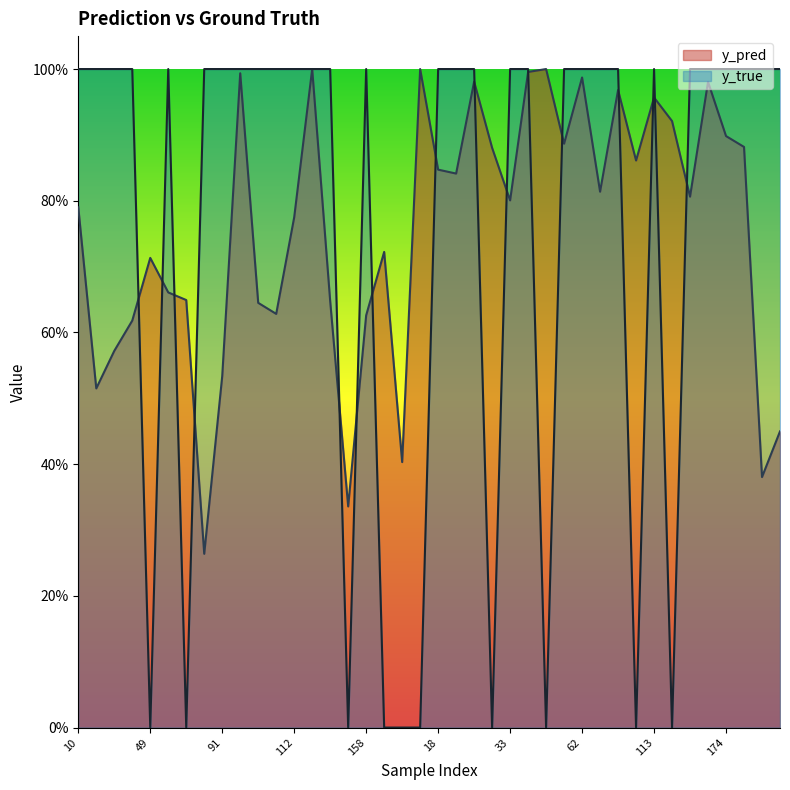

What is the spread (max minus min) of values at 48?

1.0